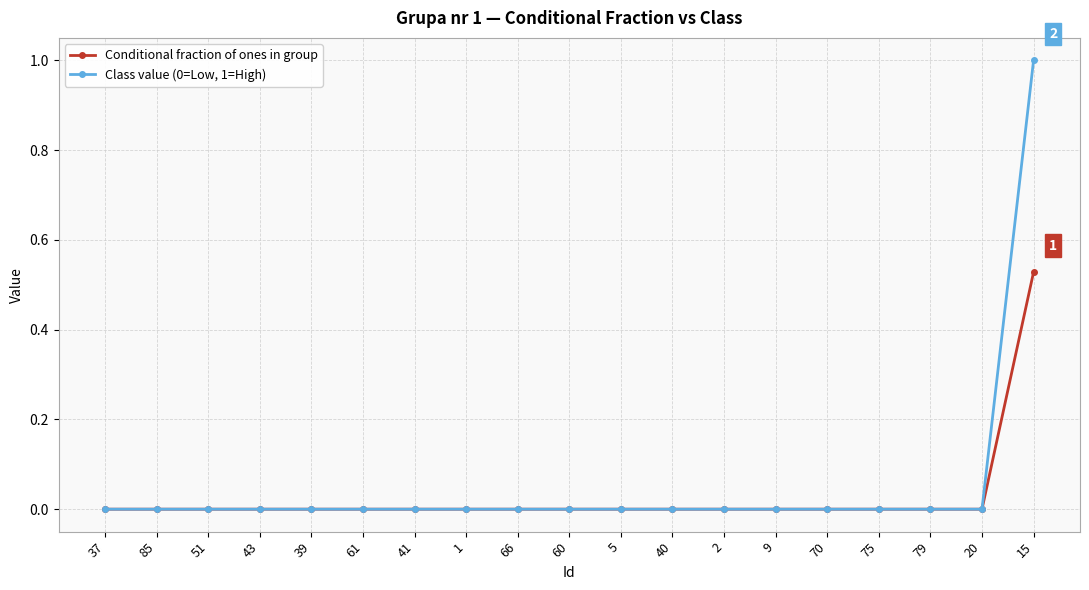

At which category is the sum across all series the highest?

15